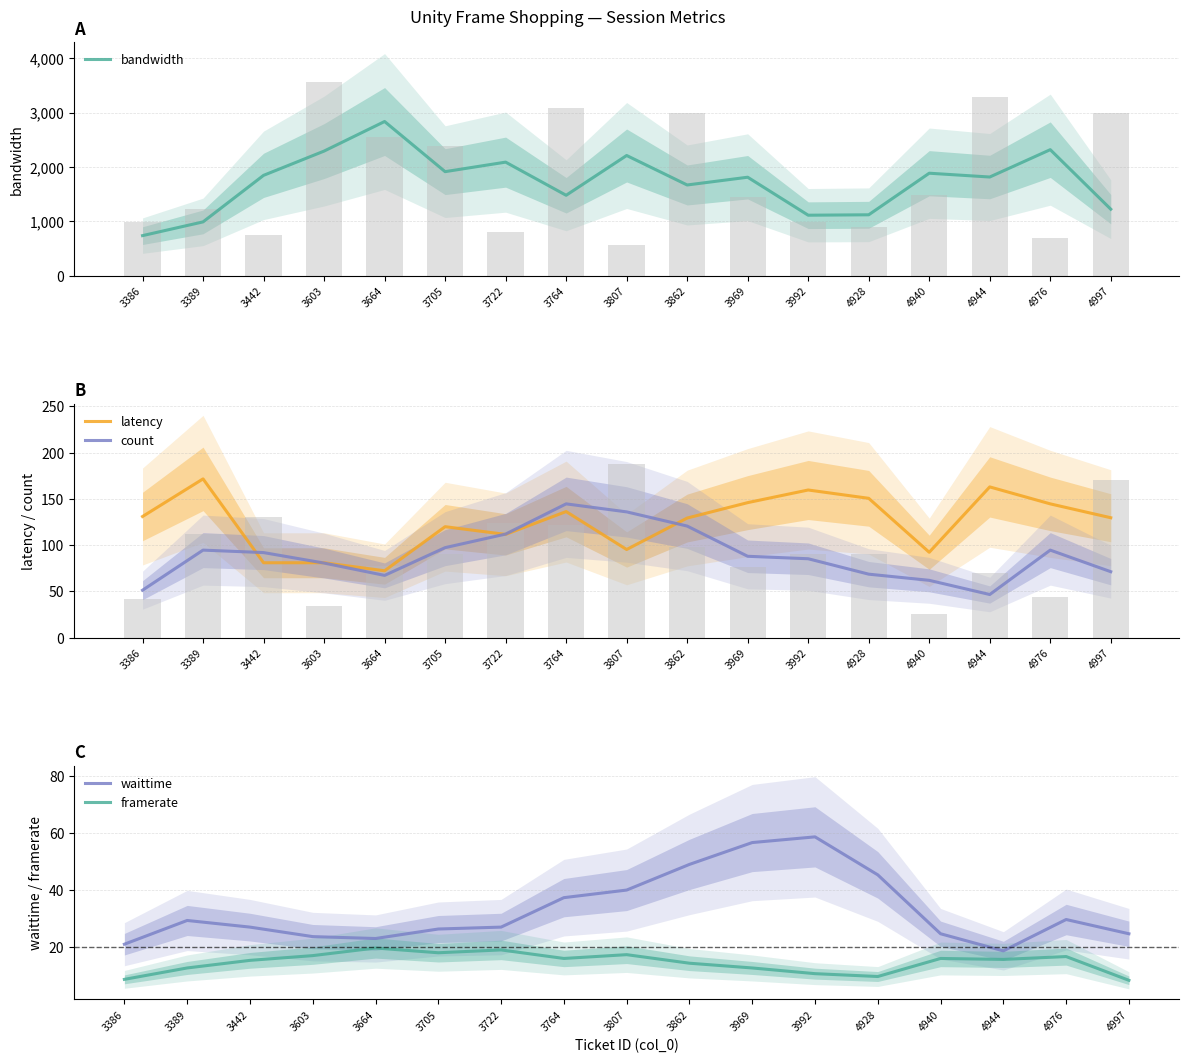

What is the lowest value of the latency series?

72.3